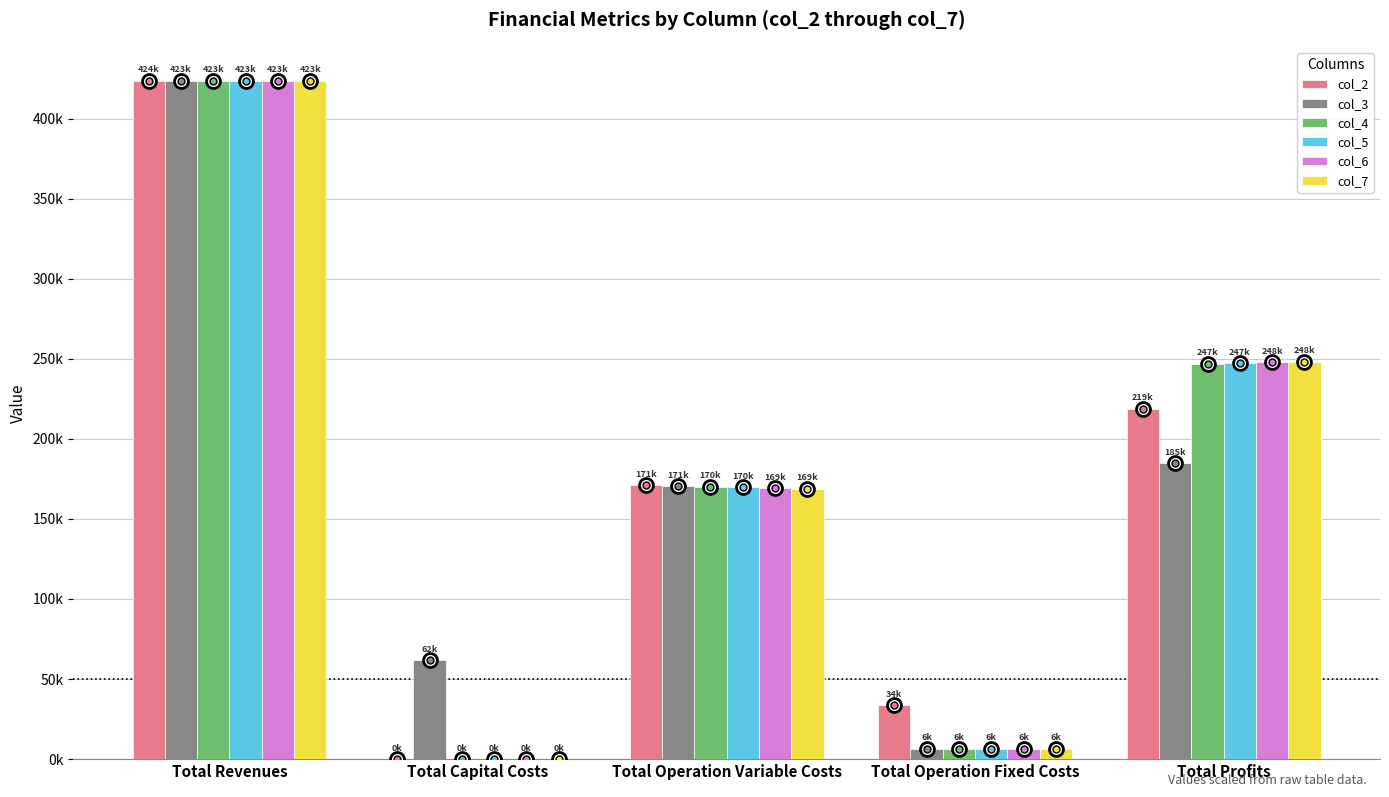

Are the bars grouped side by side (vs. stacked)?

Yes